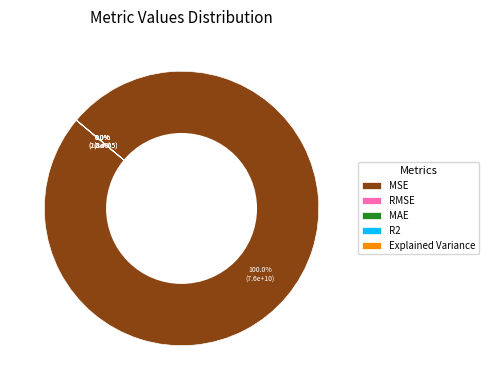

To the nearest percent, what is the difference between the largest and smallest slice percentages?

100%